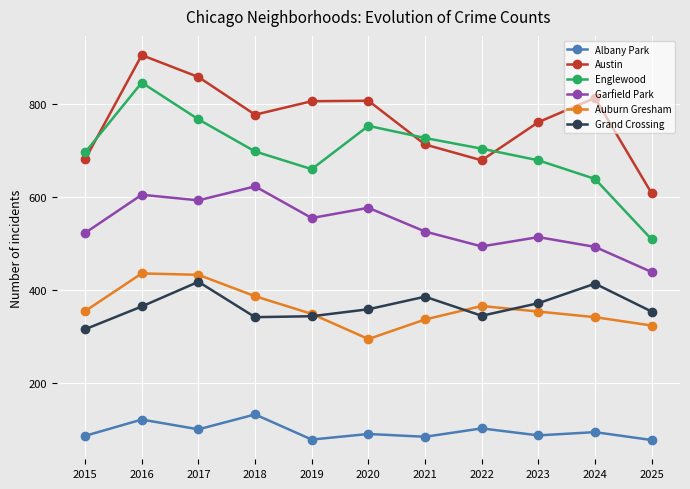

At which category does Englewood reach its first local peak?

2016